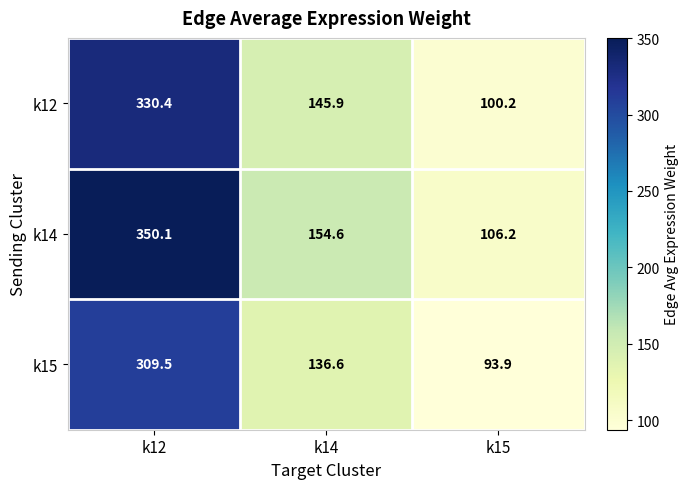

What is the difference between the highest and lowest values at k15?

12.3